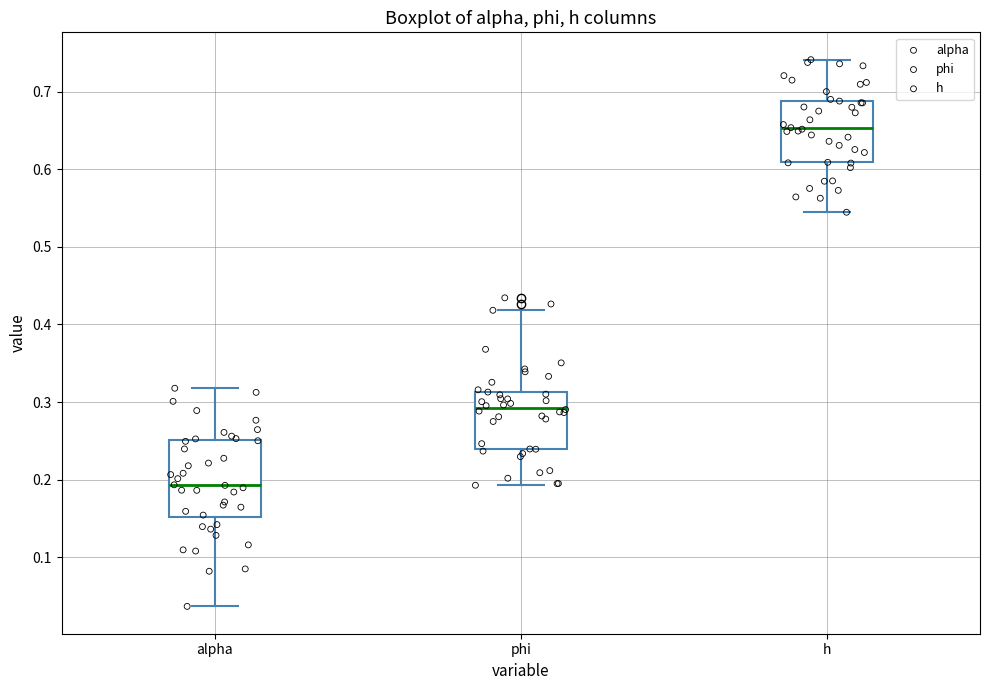

Which box's median line is the highest?

h